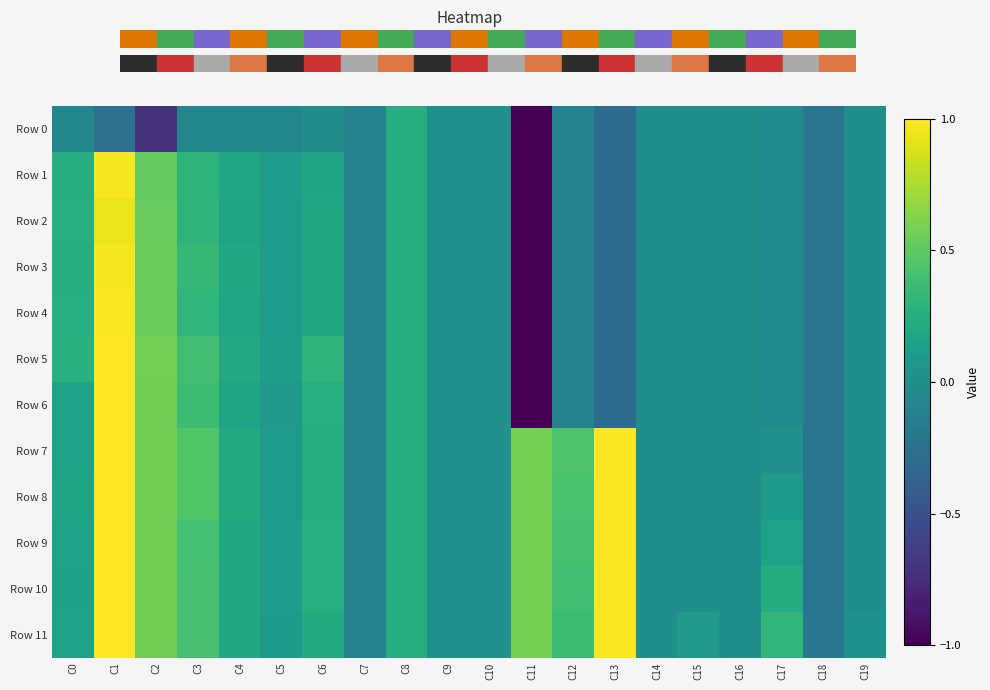

Which series has the largest total across all categories?

Row 11